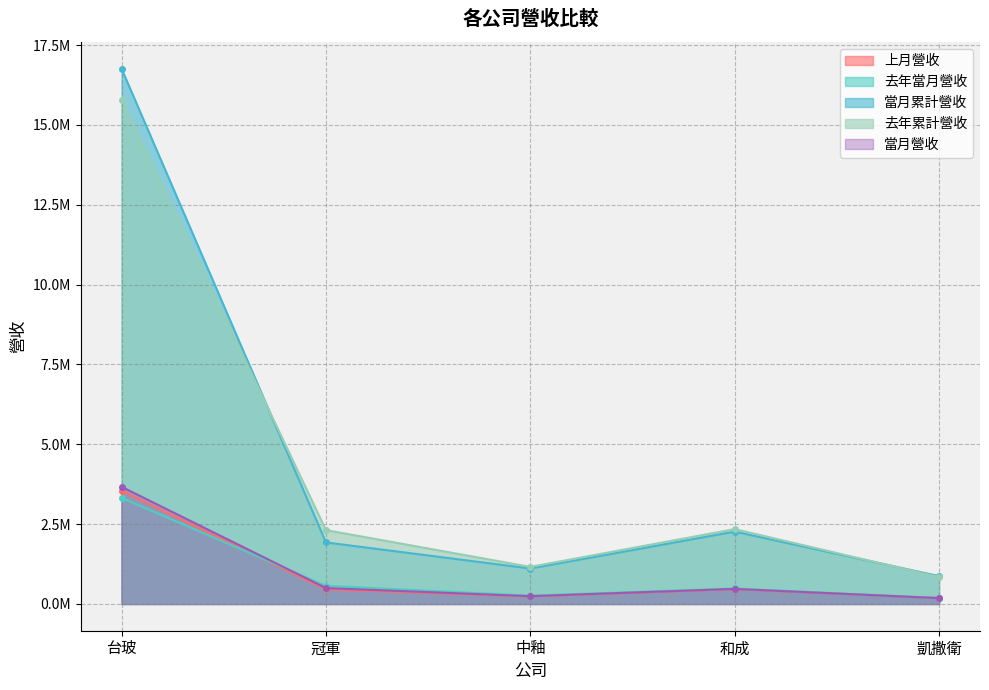

What is the spread (max minus min) of values at 凱撒衛?

688159